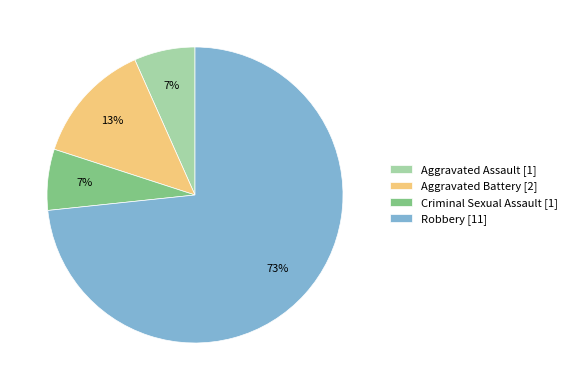

Combined, do Criminal Sexual Assault [1] and Robbery [11] account for over 50%?

Yes